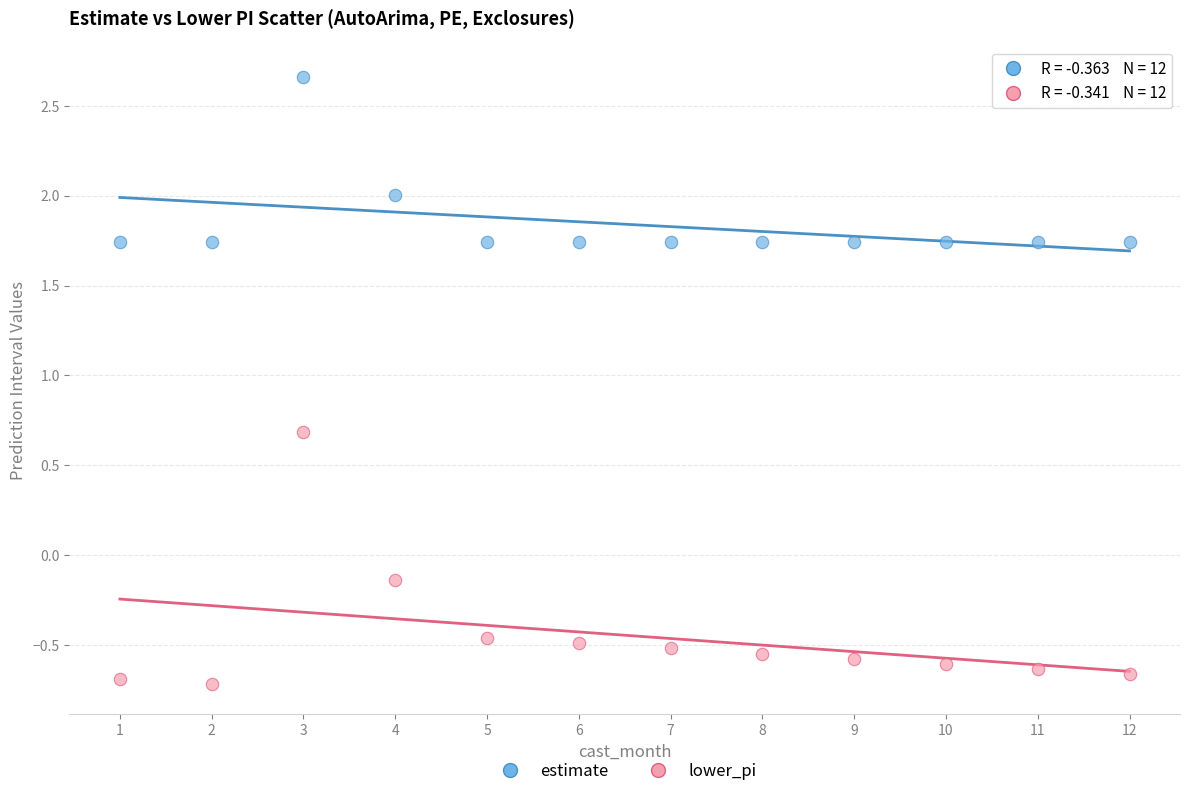

Which series reaches the minimum Y coordinate?

lower_pi